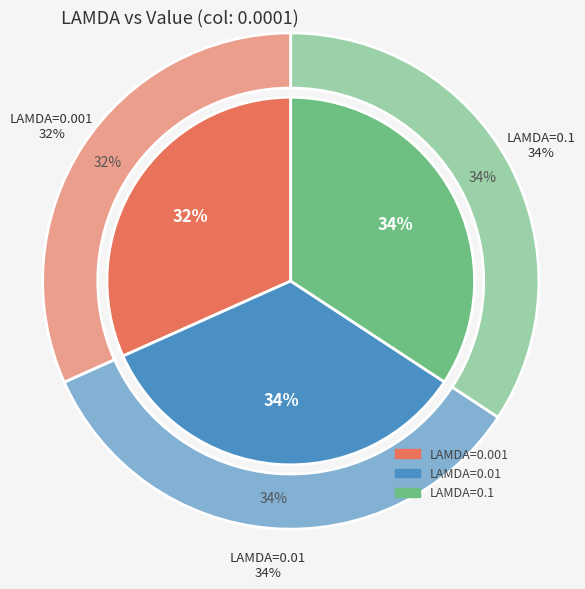

Count the number of slices in the pie.

3